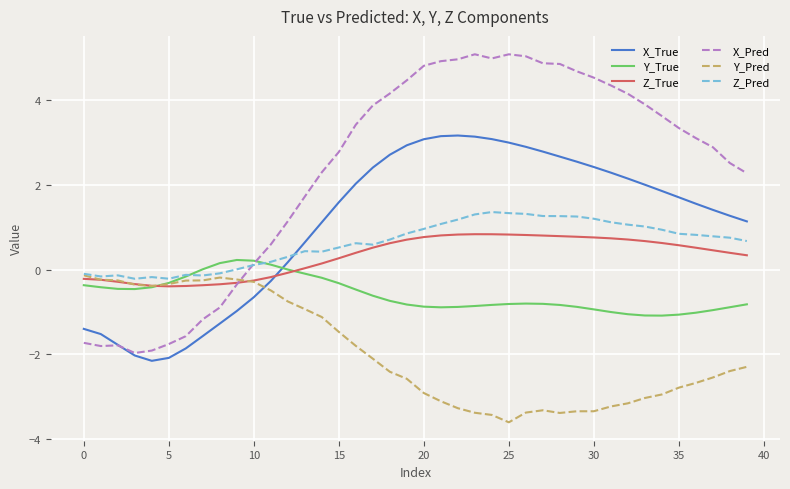

Does the chart display data point markers on the line(s)?

No